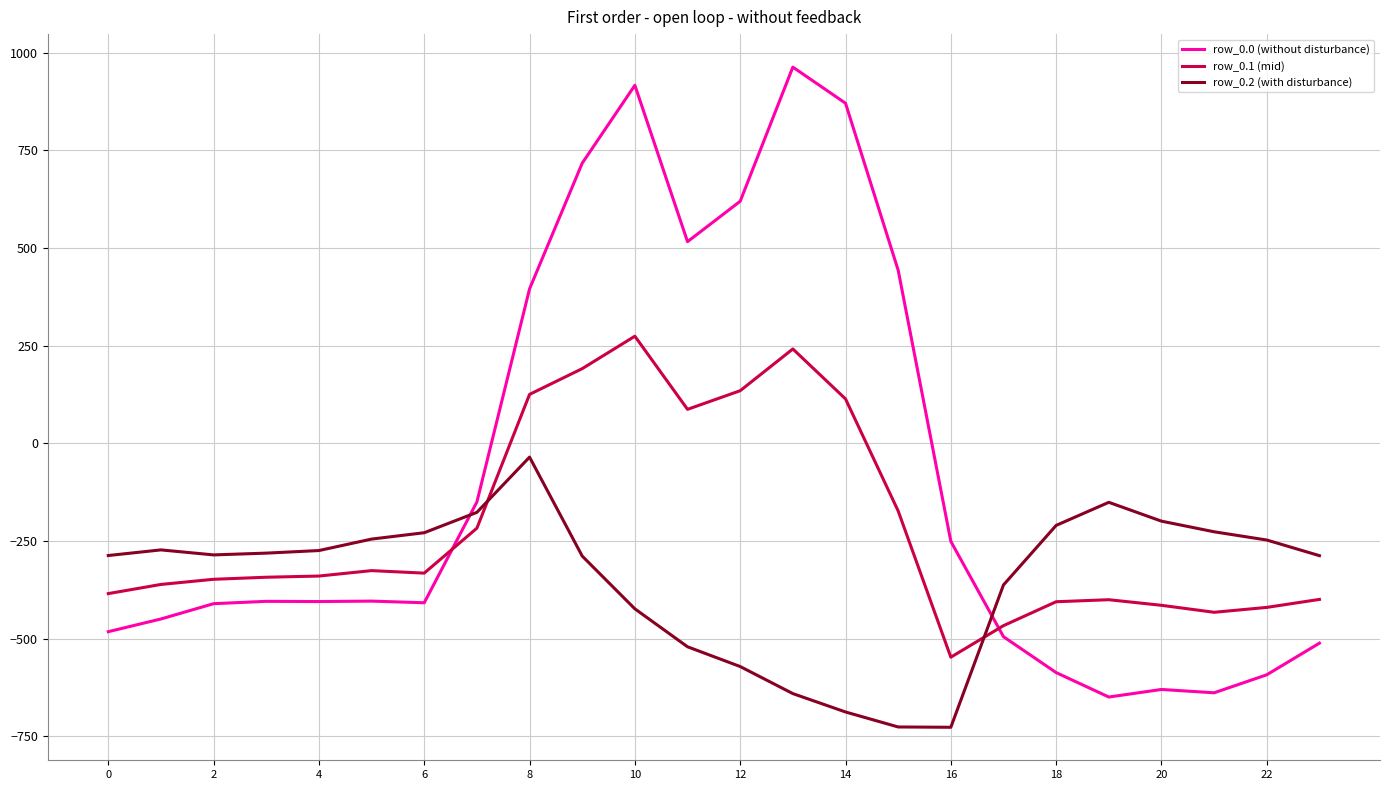

How many lines are shown in the chart?

3